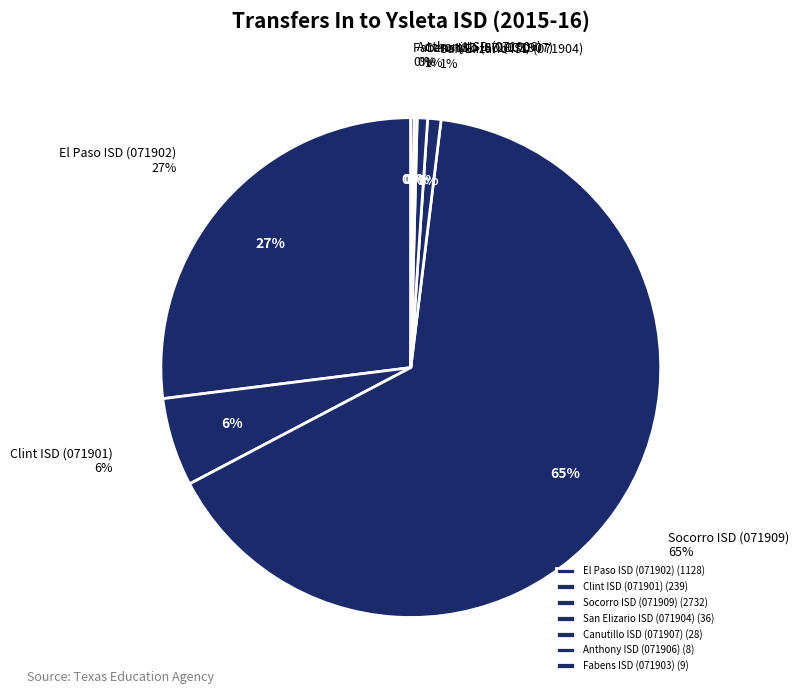

How many segments does this pie chart have?

7